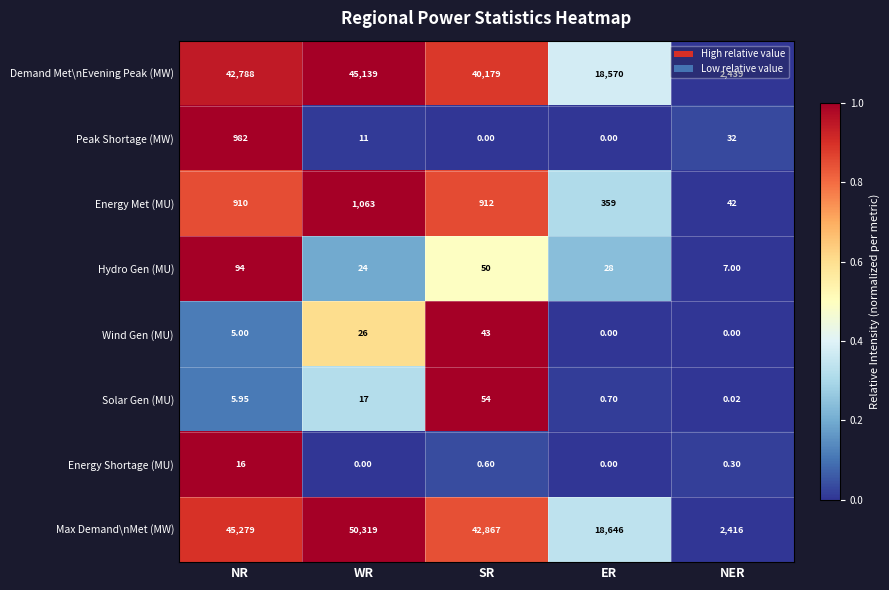

Which series changed the most between NR and ER?

Max Demand\nMet (MW)